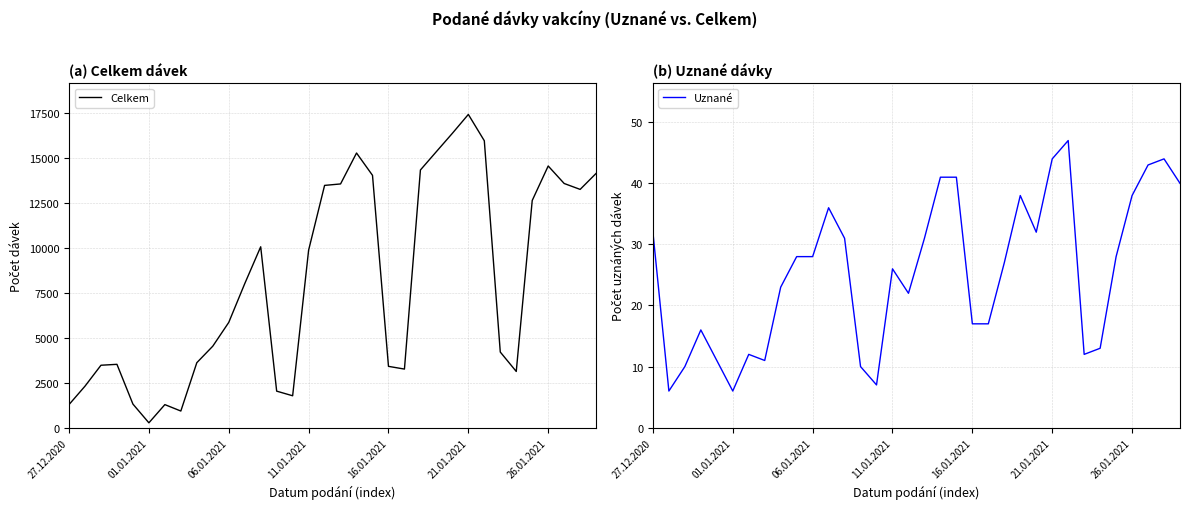

Where is the first local minimum for Celkem?

01.01.2021